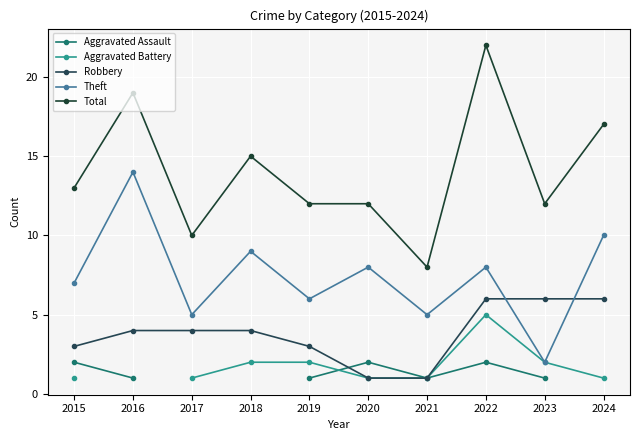

What value does the Total series have at 2018?

15